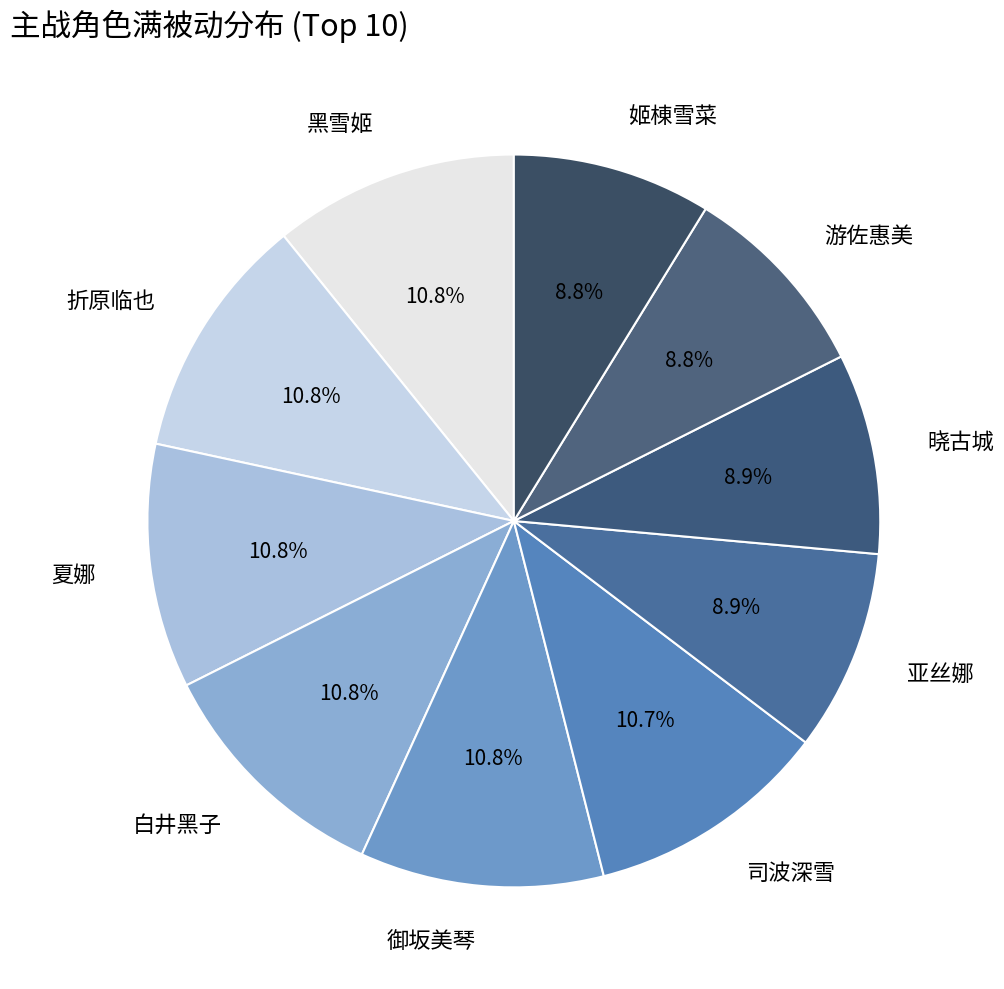

What percentage is the 折原临也 slice, to the nearest percent?

11%